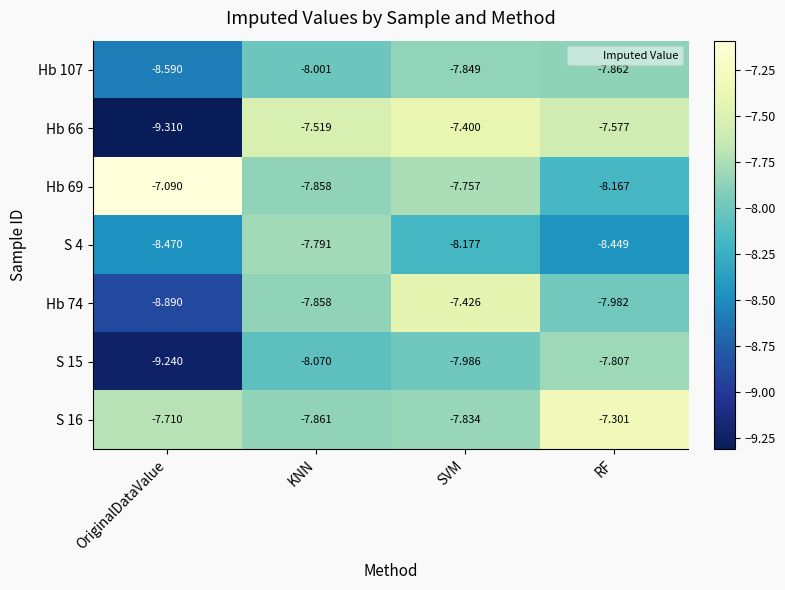

Between SVM and RF, which series saw the biggest shift?

Hb 74